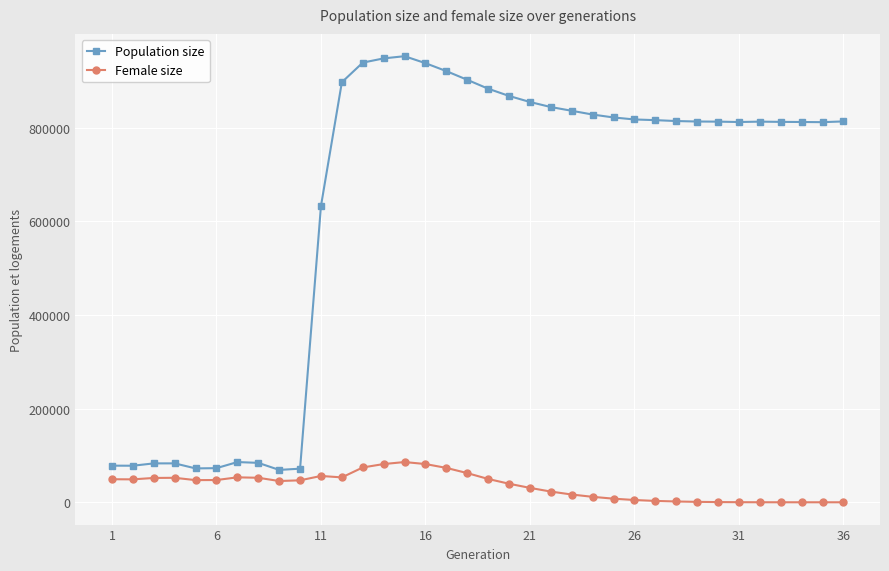

What is the difference between the maximum and second lowest values in the Female size series?

85880